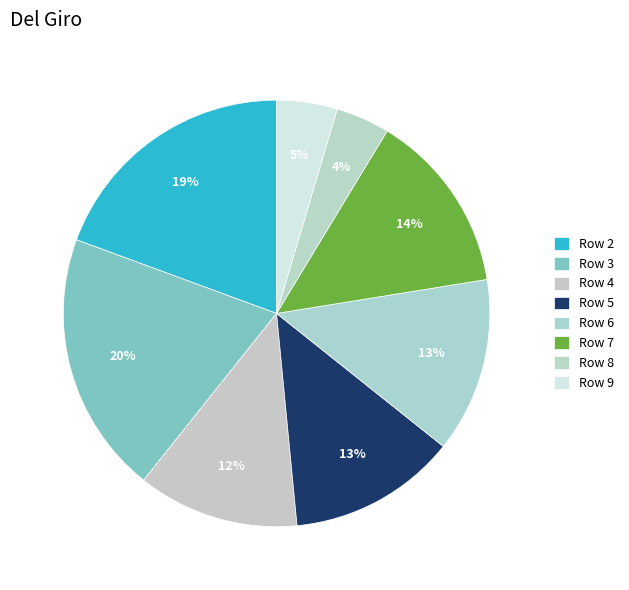

How many slices are in this pie chart?

8